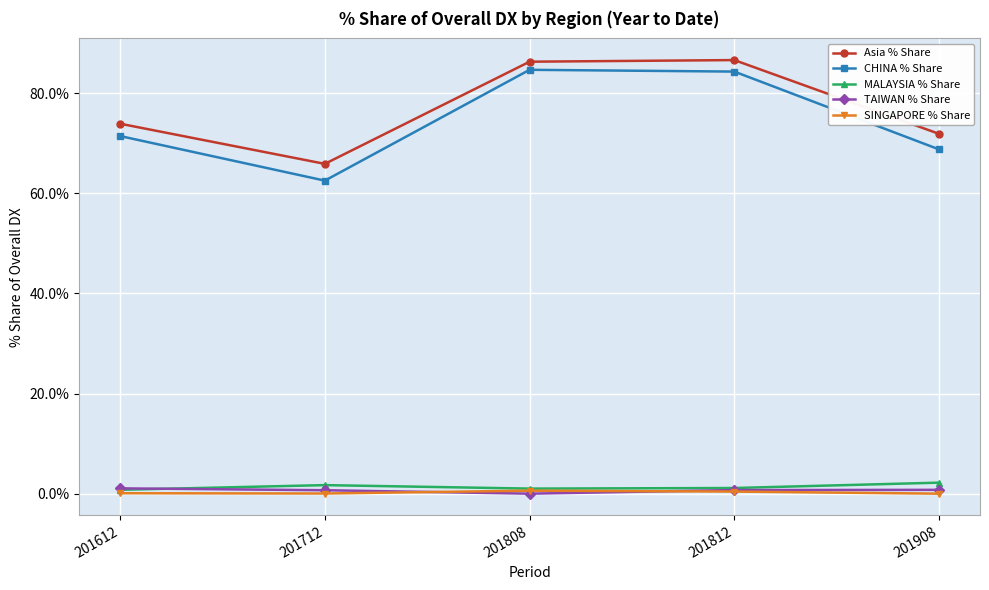

Is the value of TAIWAN % Share at 201808 greater than the value of MALAYSIA % Share at 201812?

No